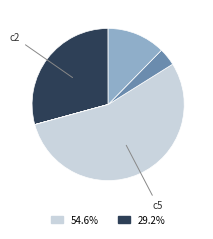

Which slice is the largest?

c5